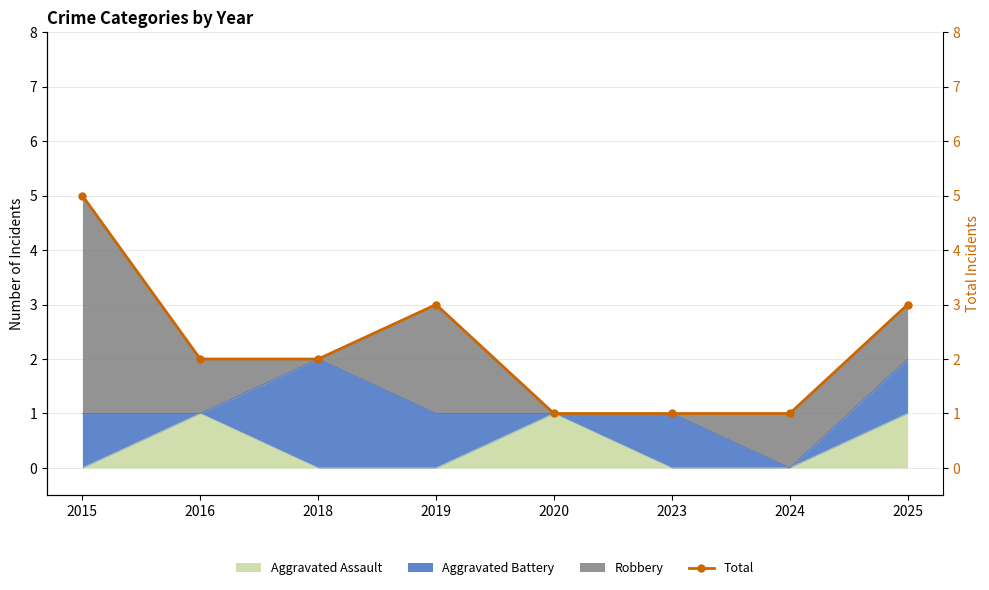

Reading left to right, list all the values displayed in this chart.

2015=5	2016=2	2018=2	2019=3	2020=1	2023=1	2024=1	2025=3